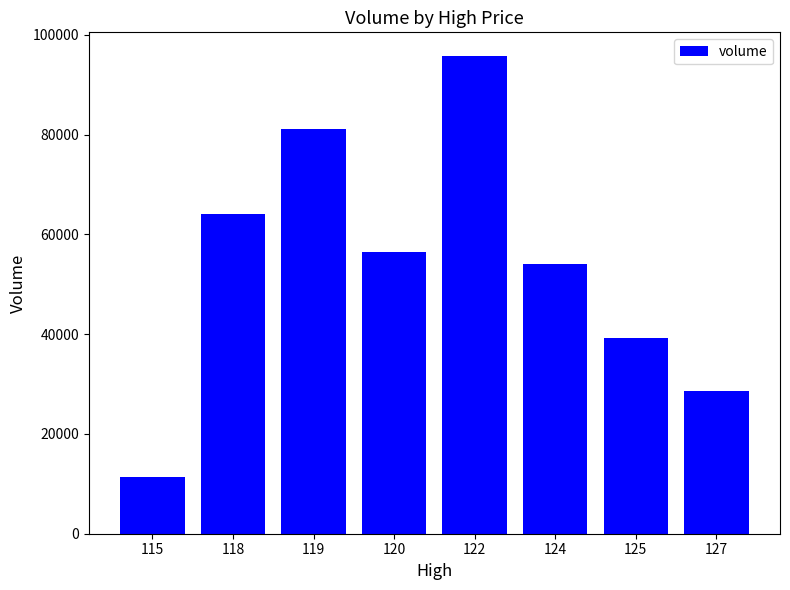

Reading right to left, transcribe all the data shown in this chart.

28677.4	39270.2	53976.0	95727.1	56423.2	81222.7	63999.4	11324.9